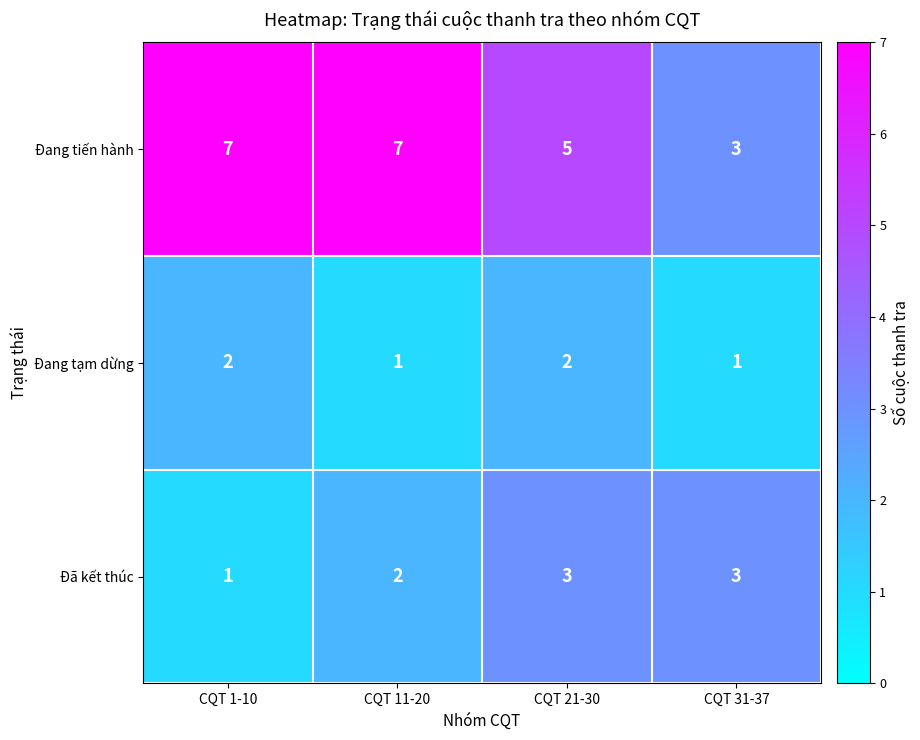

What is the difference between the highest and lowest values at CQT 1-10?

6